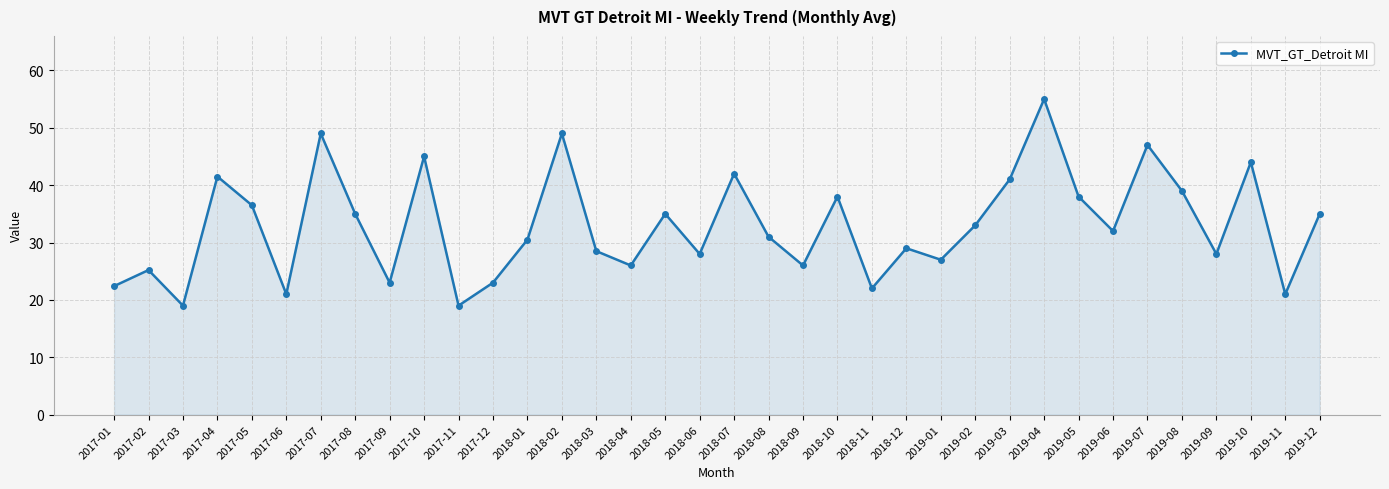

What position from the right is 2018-08?

17